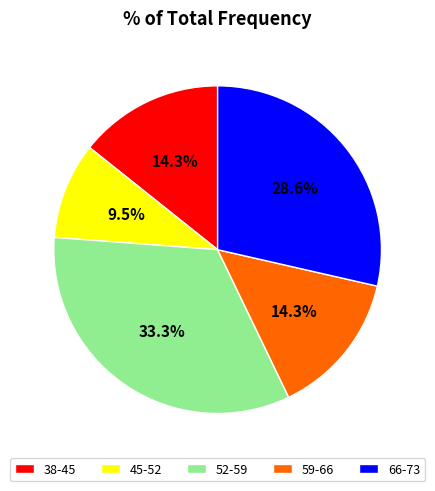

Is there any slice that represents more than half of the pie?

No